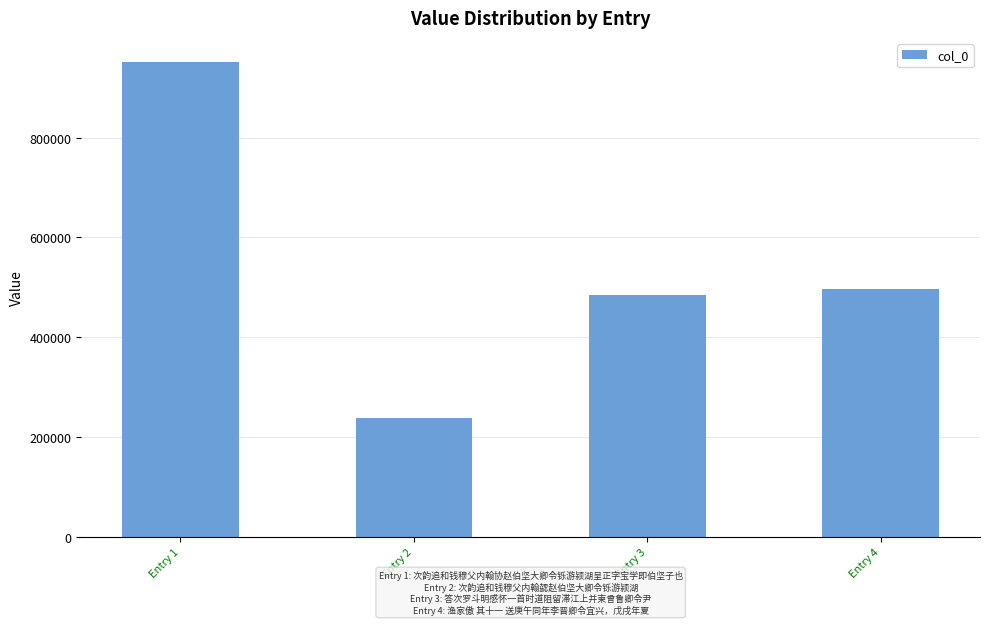

What is the average value?

542646